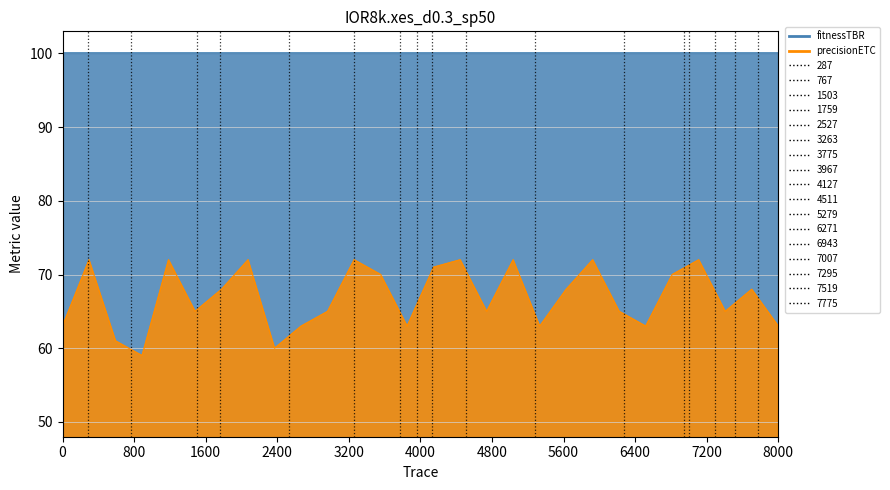

Does the chart display data point markers on the line(s)?

No